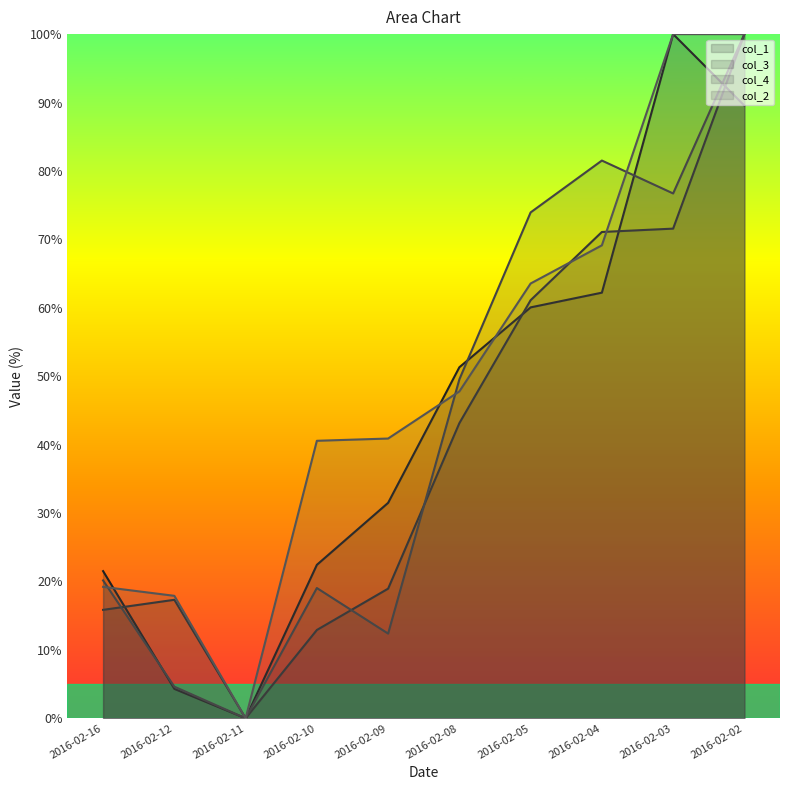

Which series ends up on top after the final intersection of col_4 and col_2?

col_2